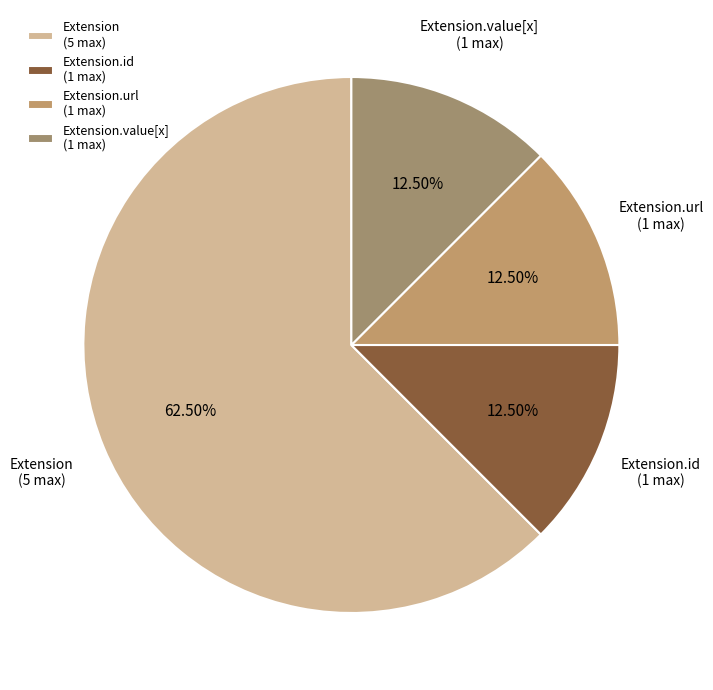

Which has a higher value, Extension (5 max) or Extension.id (1 max)?

Extension (5 max)